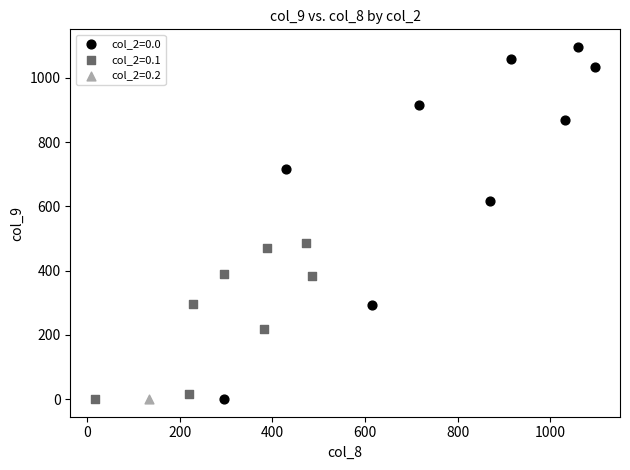

What are all the series names shown in the legend?

col_2=0.0, col_2=0.1, col_2=0.2